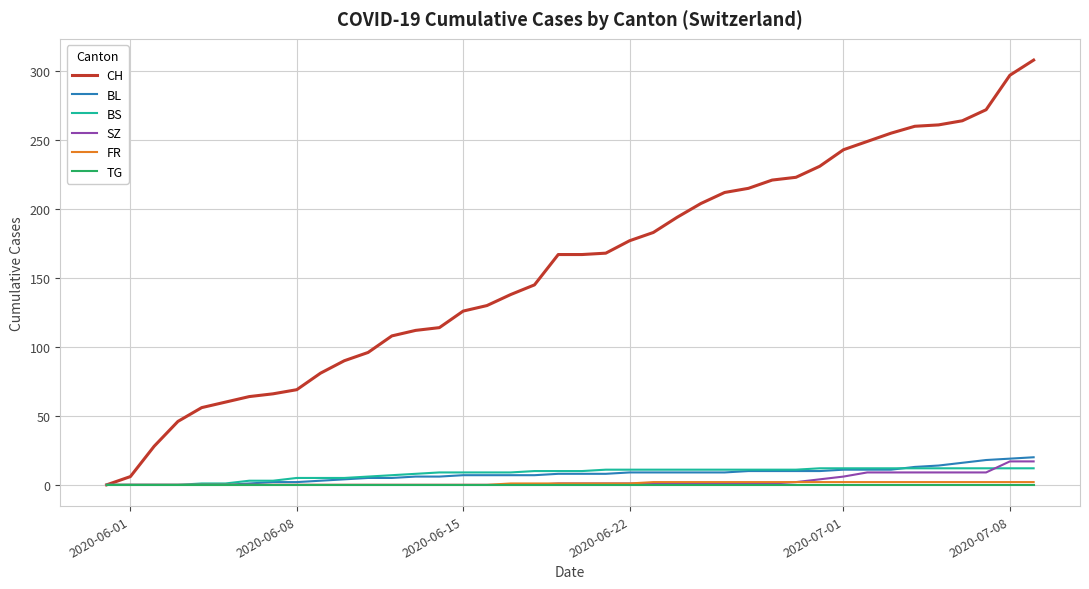

What is the maximum value for SZ?

17